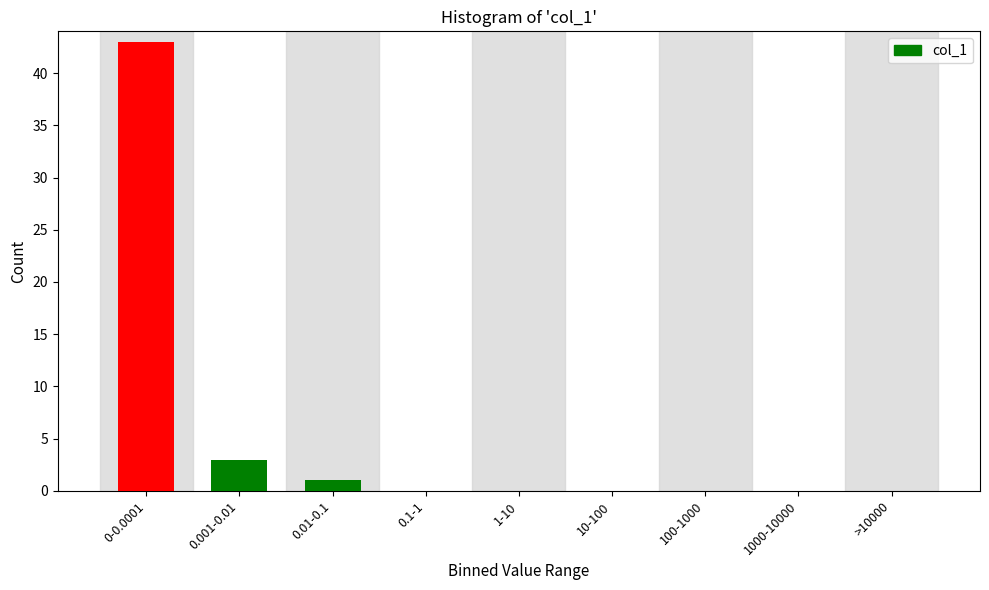

Reading right to left, transcribe all the data shown in this chart.

>10000=0	1000-10000=0	100-1000=0	10-100=0	1-10=0	0.1-1=0	0.01-0.1=1	0.001-0.01=3	0-0.0001=43